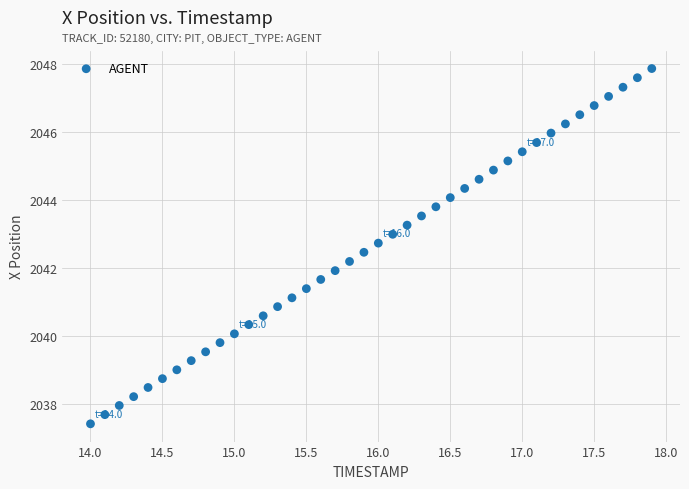

What is the range of X values (max minus min)?

3.9